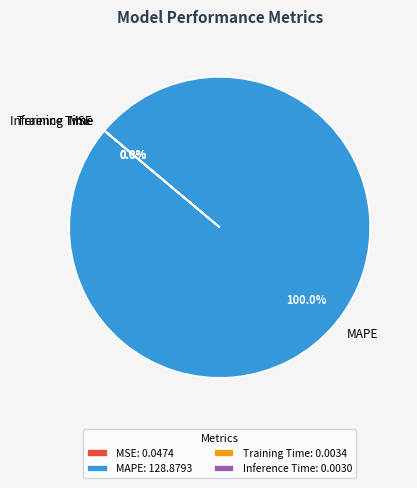

Is MAPE the majority of the pie?

Yes